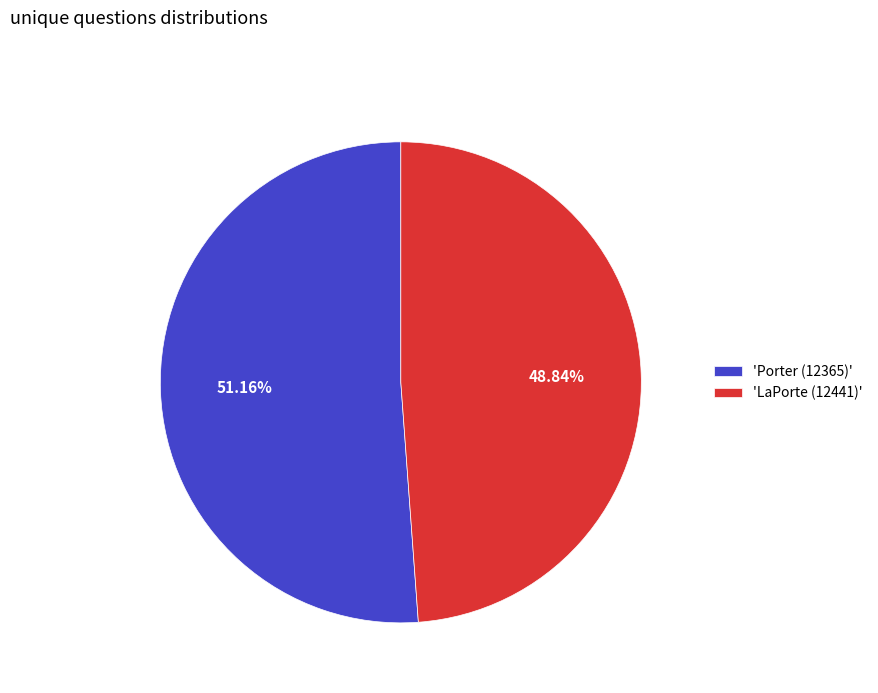

What is the ratio of the value at 'LaPorte (12441)' to the value at 'Porter (12365)'?

1.0